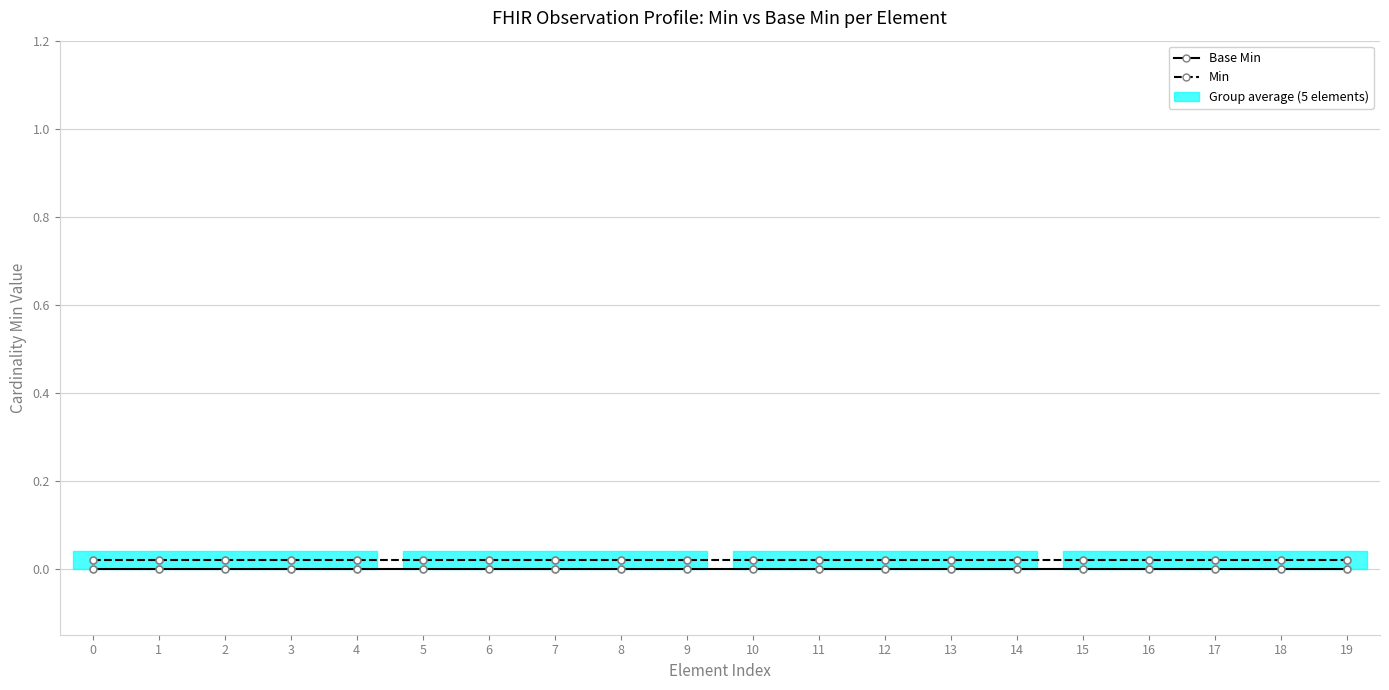

True or false: Base Min has more than 0 points higher than both neighbors.

False